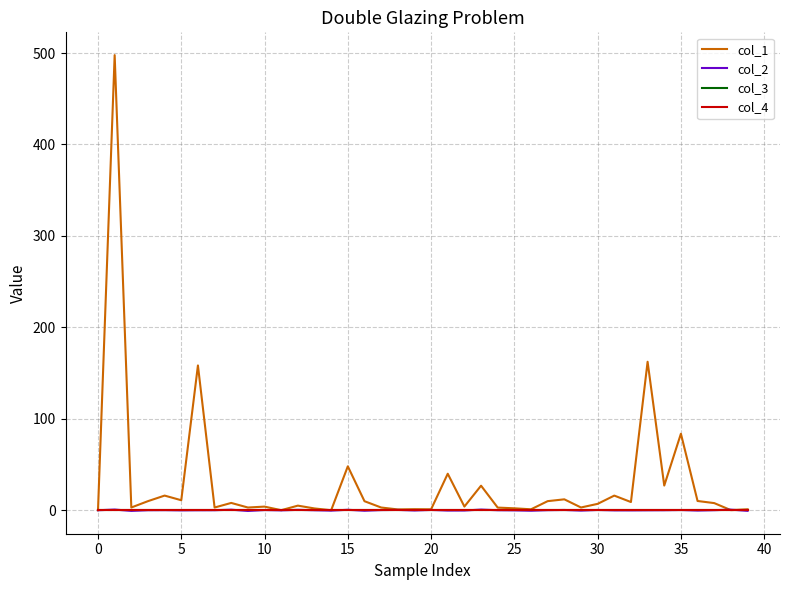

Does the chart display data point markers on the line(s)?

No